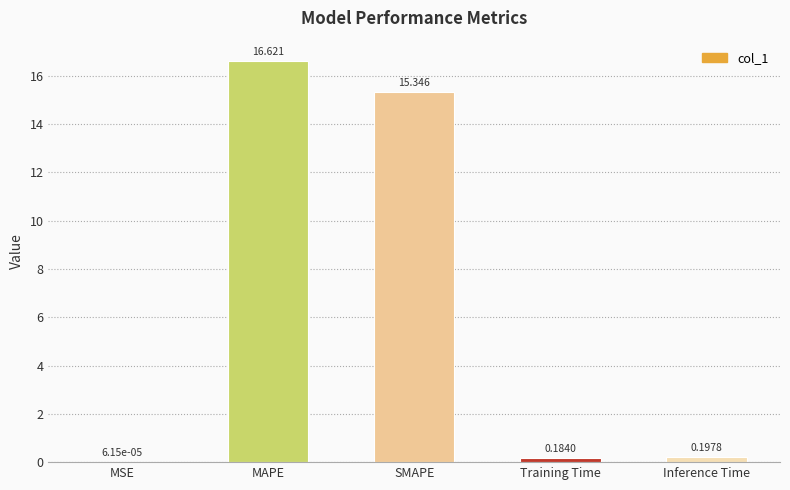

Between Inference Time and MSE, which is larger?

Inference Time